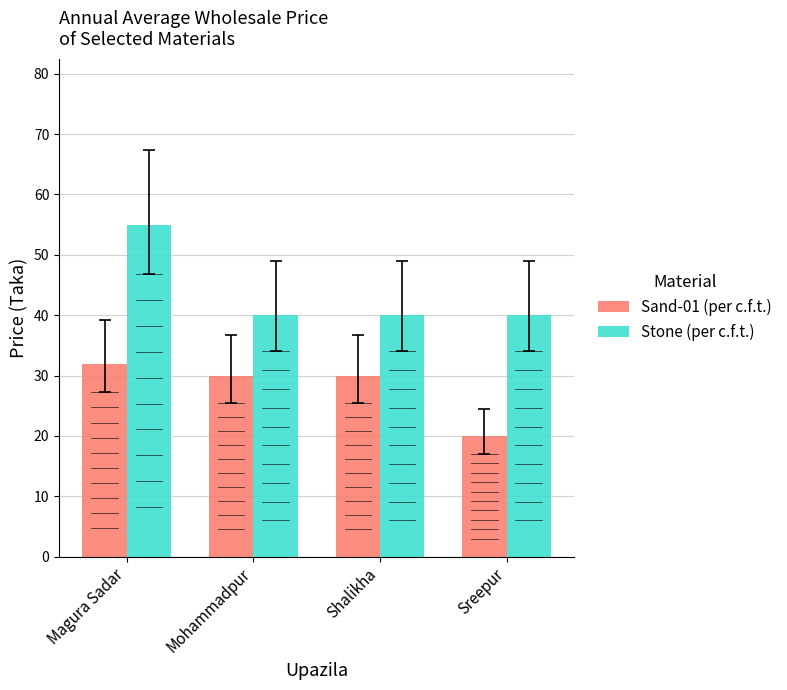

Count the number of categories in the chart.

4